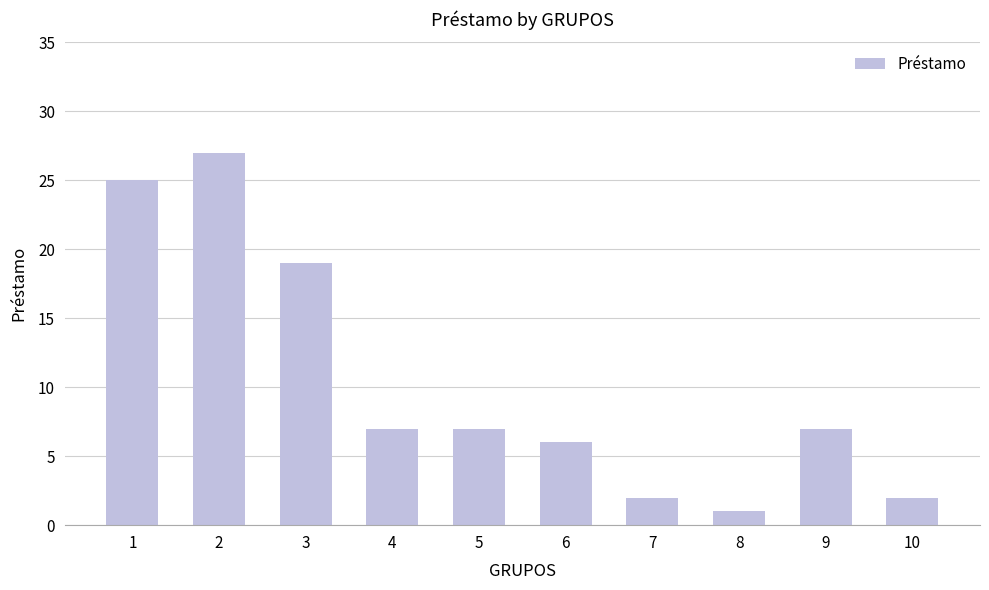

True or false: the data shows 3 at 5.

False